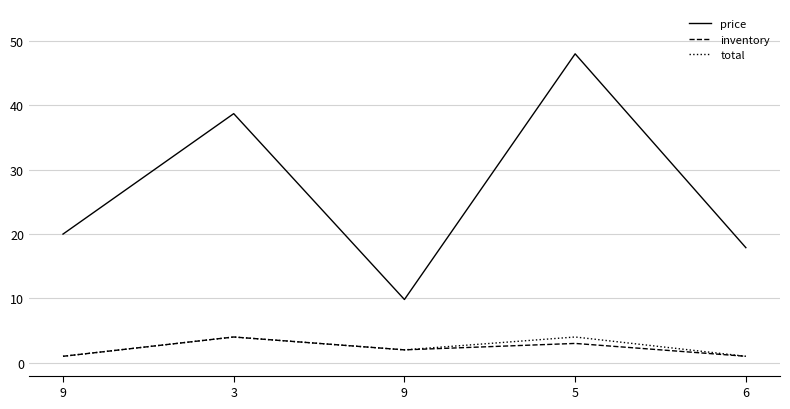

True or false: total and price cross at least once.

False